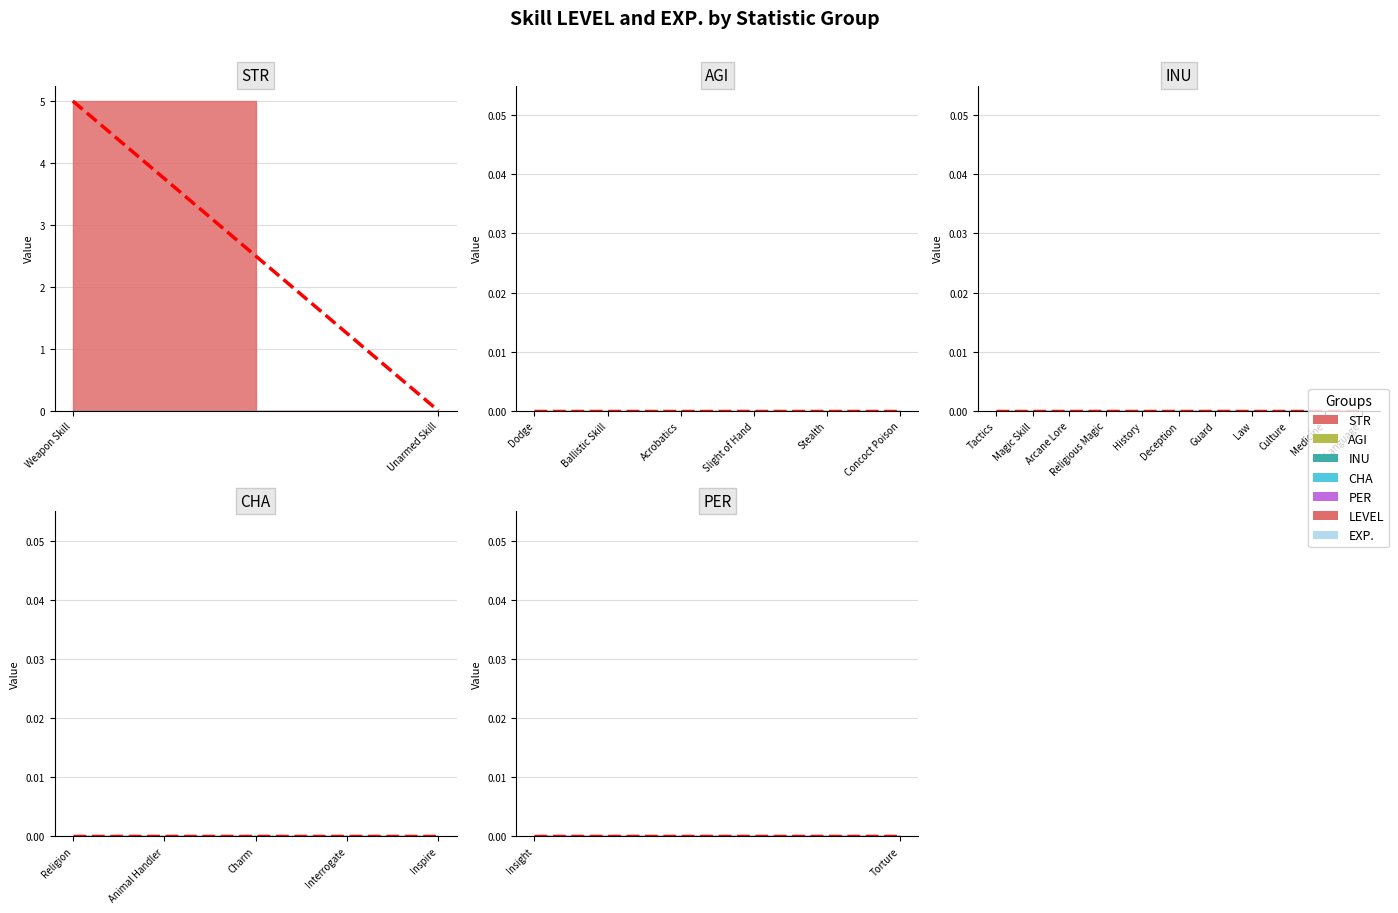

What is the highest value of the LEVEL series?

5